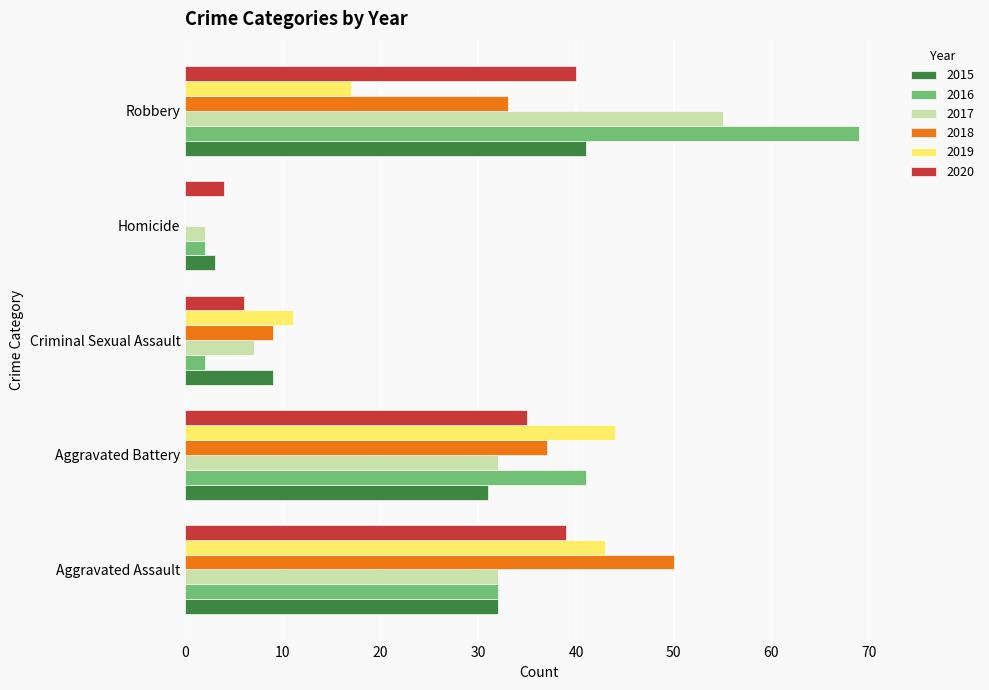

What is the approximate value of 2016 at Aggravated Battery?

41